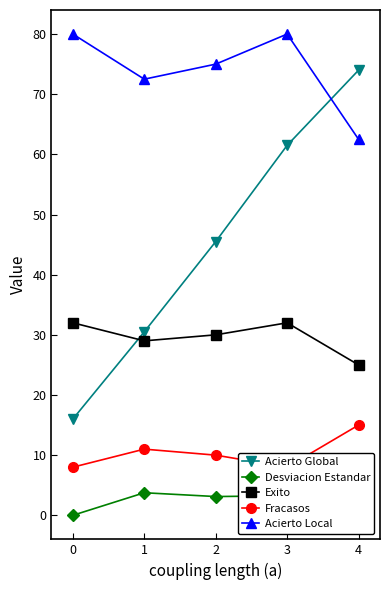

What are all the series names shown in the legend?

Acierto Global, Desviacion Estandar, Exito, Fracasos, Acierto Local